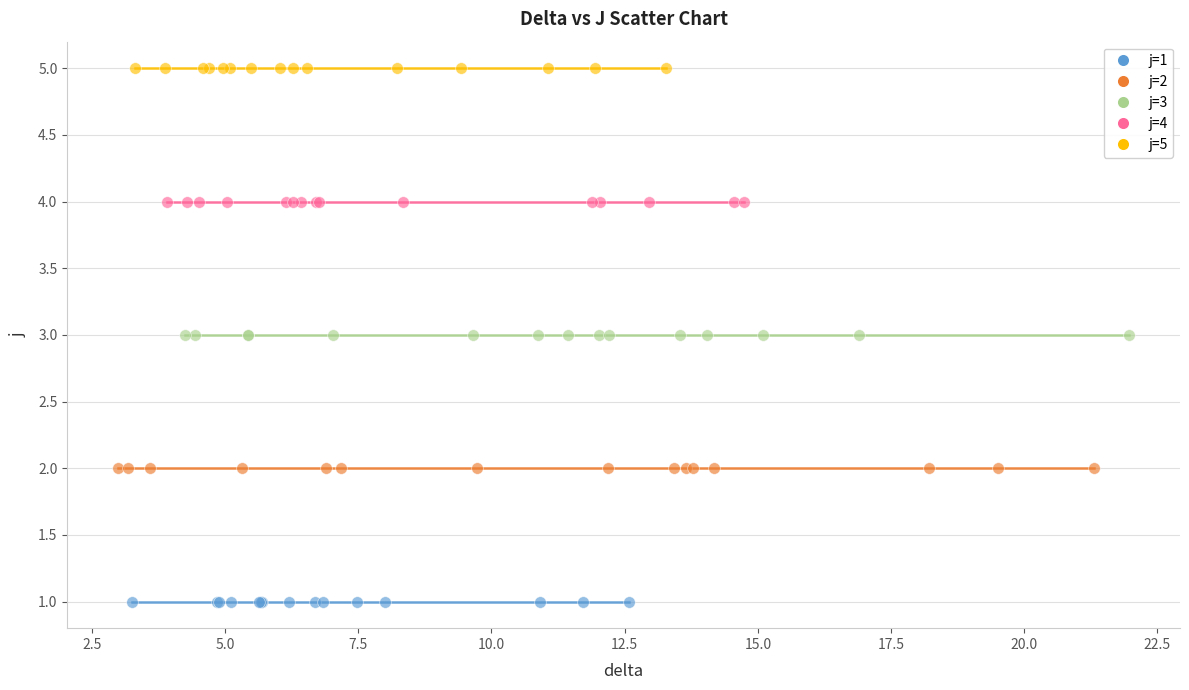

Which series reaches the maximum Y coordinate?

j=5